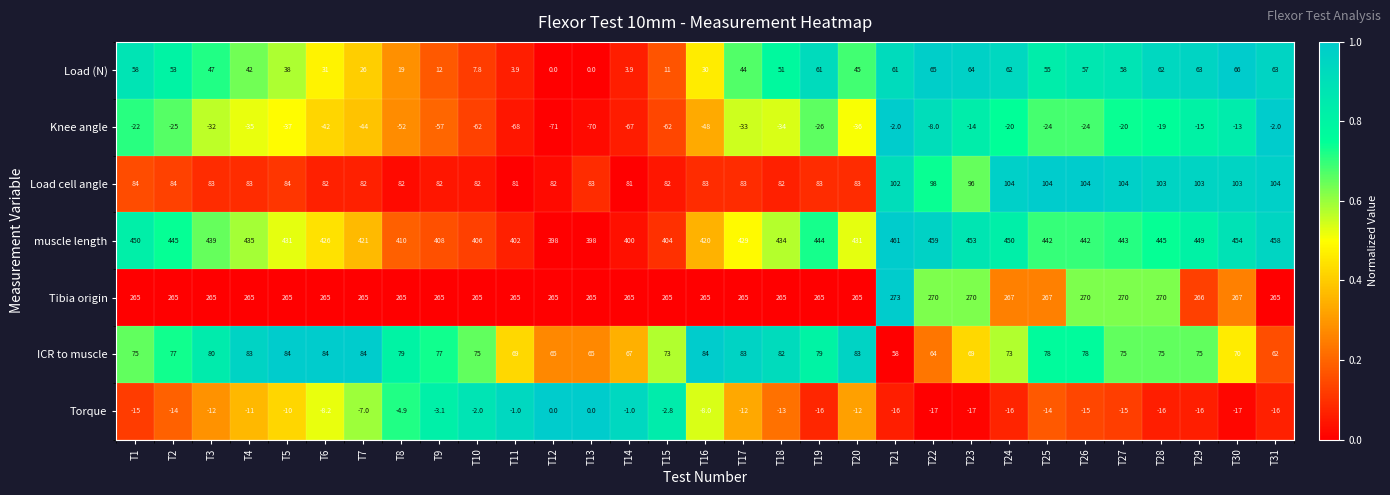

True or false: Load cell angle has a value of 83.0 at T17.

True